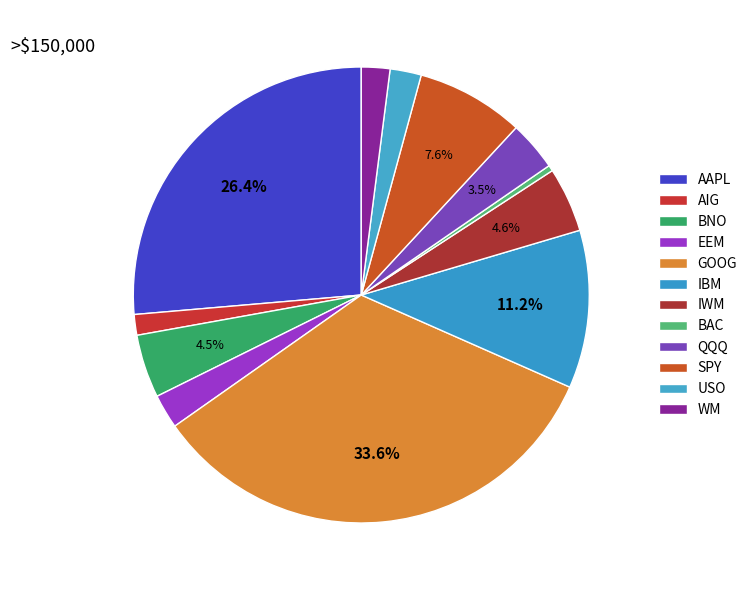

Does any single category account for the majority?

No